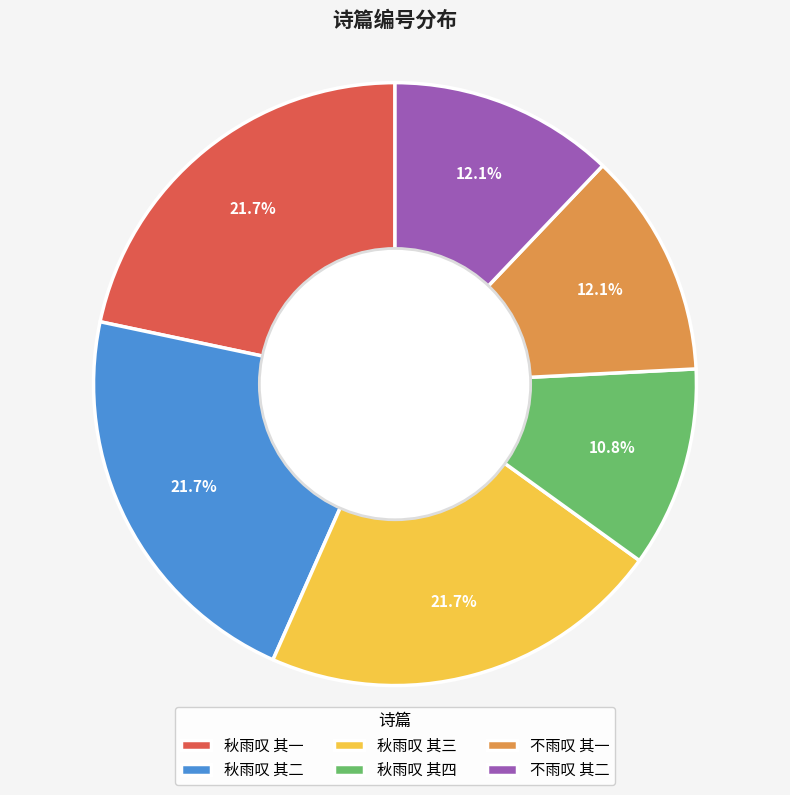

Does 秋雨叹 其四 account for over 50% of the chart?

No